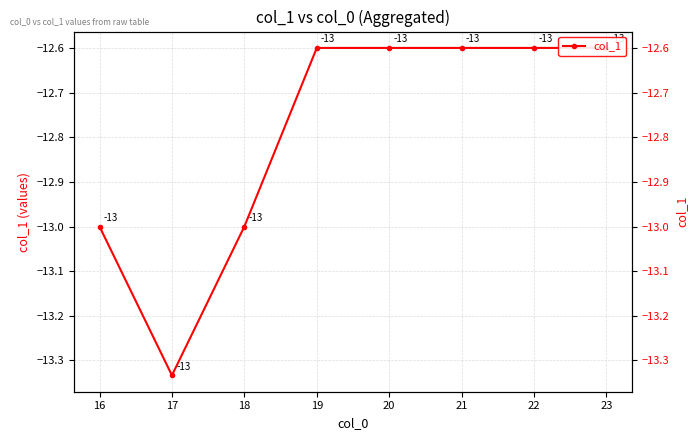

Which category has the lowest value across all series?

17